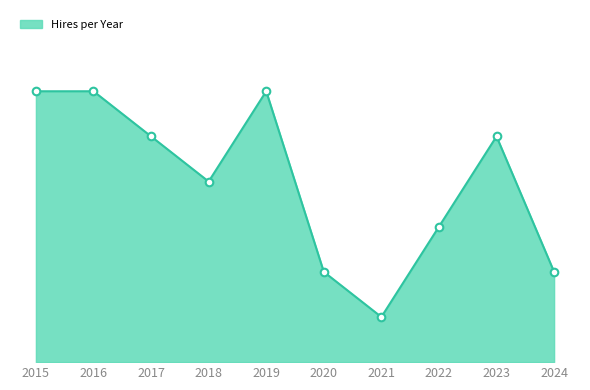

What is the change in value from 2018 to 2024?

-4